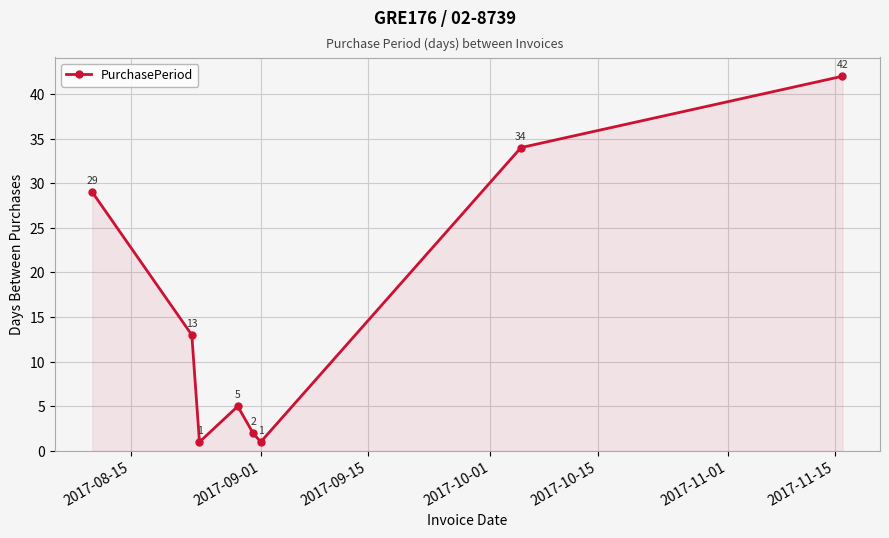

Reading left to right, extract all data points from this chart.

29	13	1	5	2	1	34	42